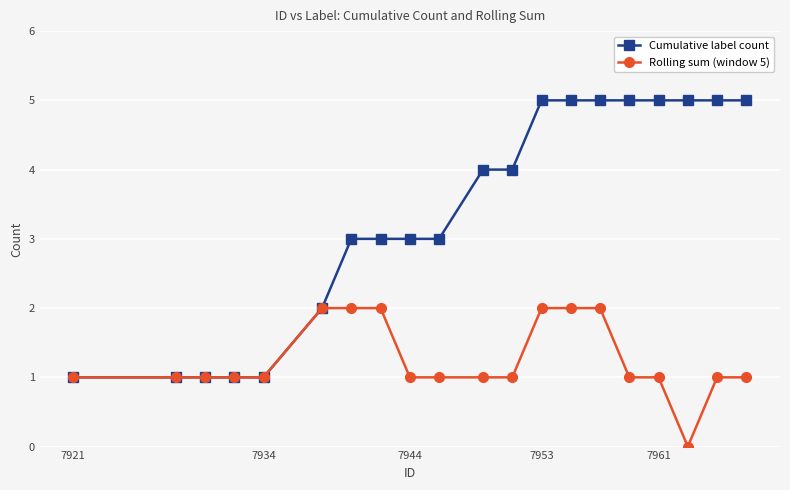

What is the difference between the maximum and minimum values in the Cumulative label count series?

4